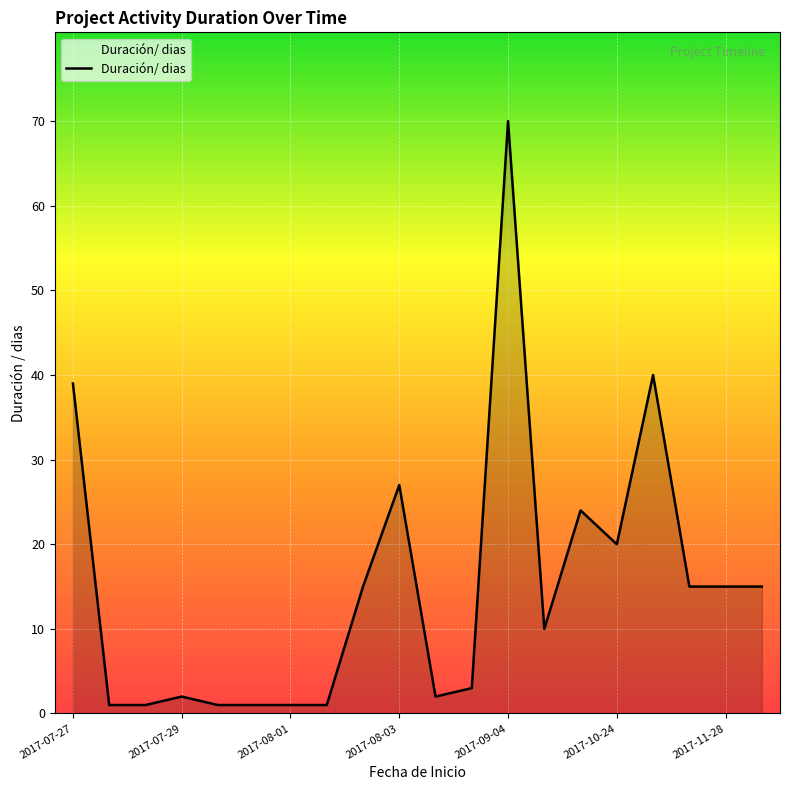

How many lines are shown in the chart?

1